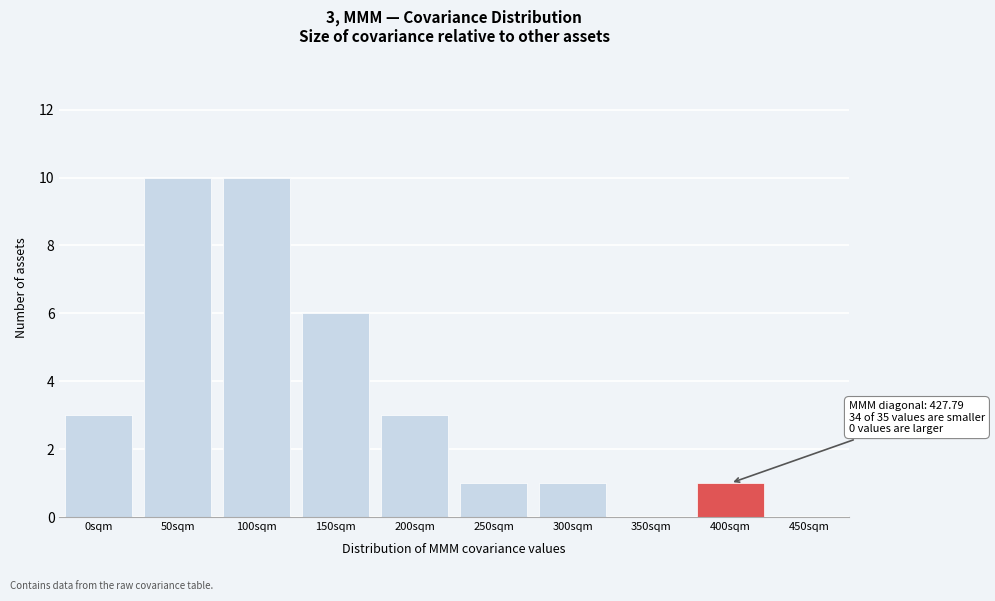

Reading right to left, extract all data points from this chart.

450sqm=0	400sqm=1	350sqm=0	300sqm=1	250sqm=1	200sqm=3	150sqm=6	100sqm=10	50sqm=10	0sqm=3